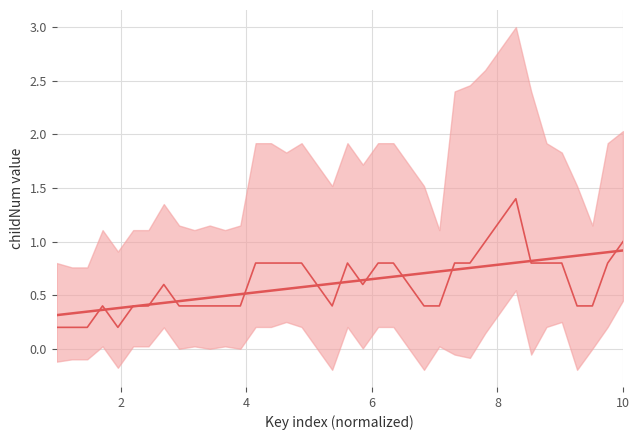

What is the average value of the childNum (smoothed) series?

0.6